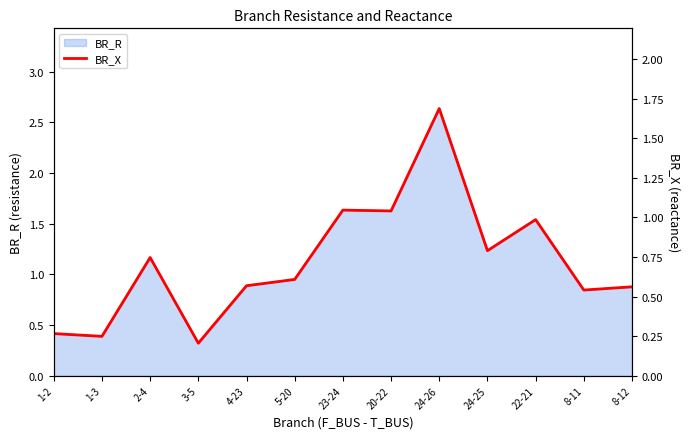

Reading left to right, list all the values displayed in this chart.

0.3	0.2	0.7	0.2	0.6	0.6	1.0	1.0	1.7	0.8	1.0	0.5	0.6